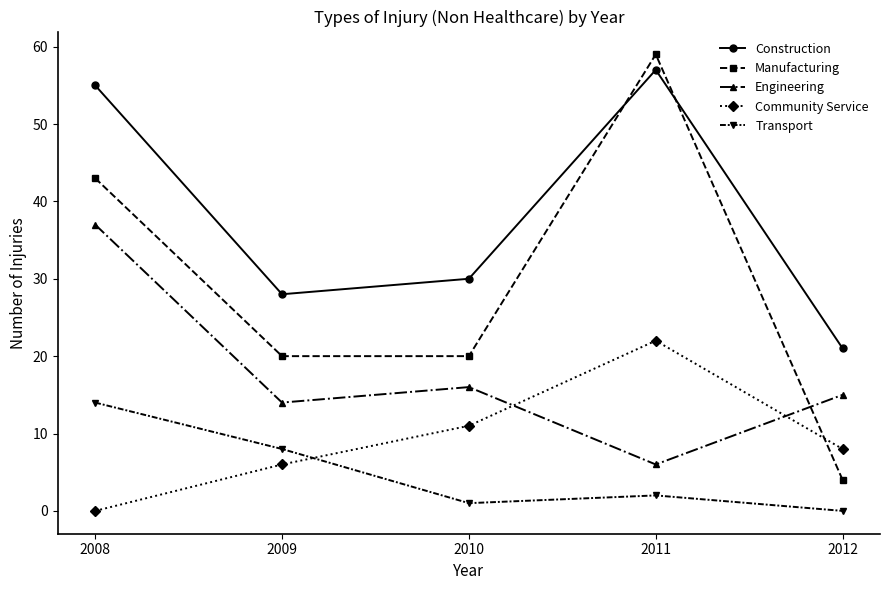

What is the difference between the highest and lowest values at 2009?

22